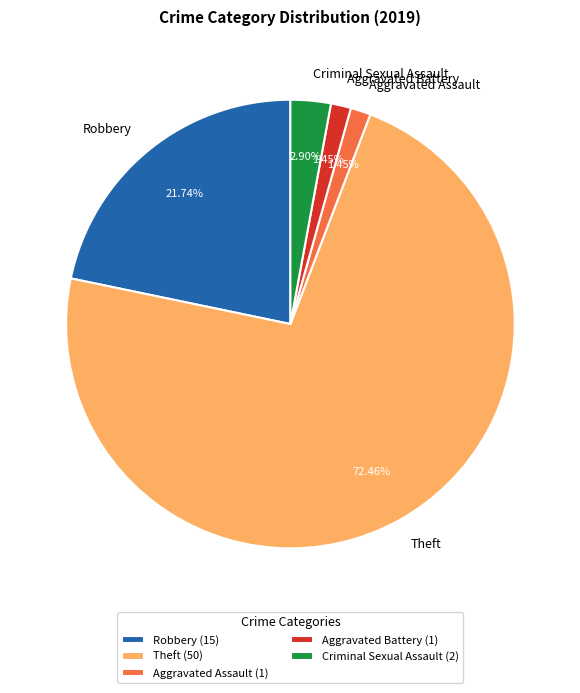

Approximately how many times larger is the value at Robbery compared to Aggravated Assault?

15.0